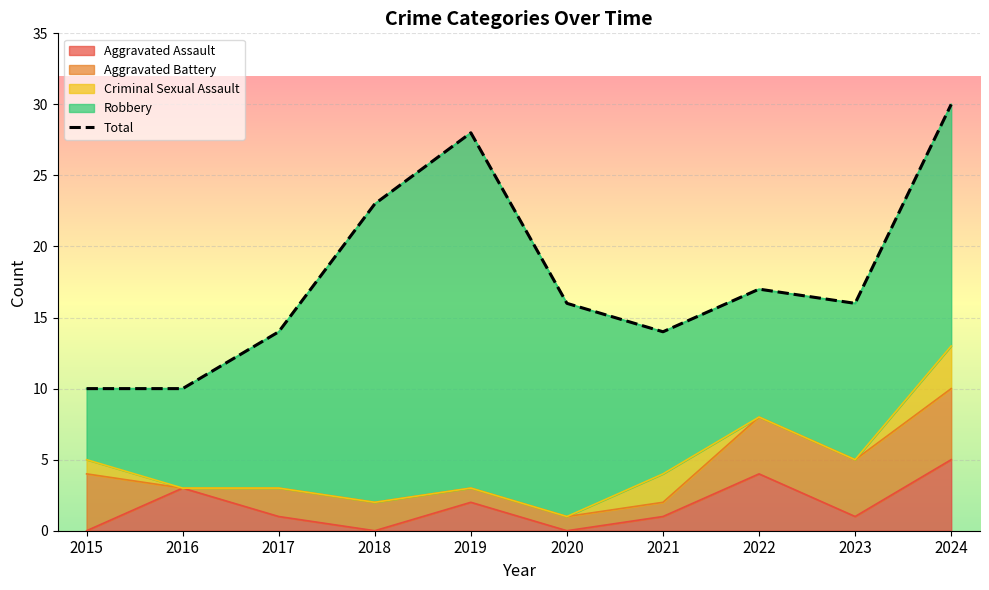

The chart shows a value of 48 at 2024. True or false?

False